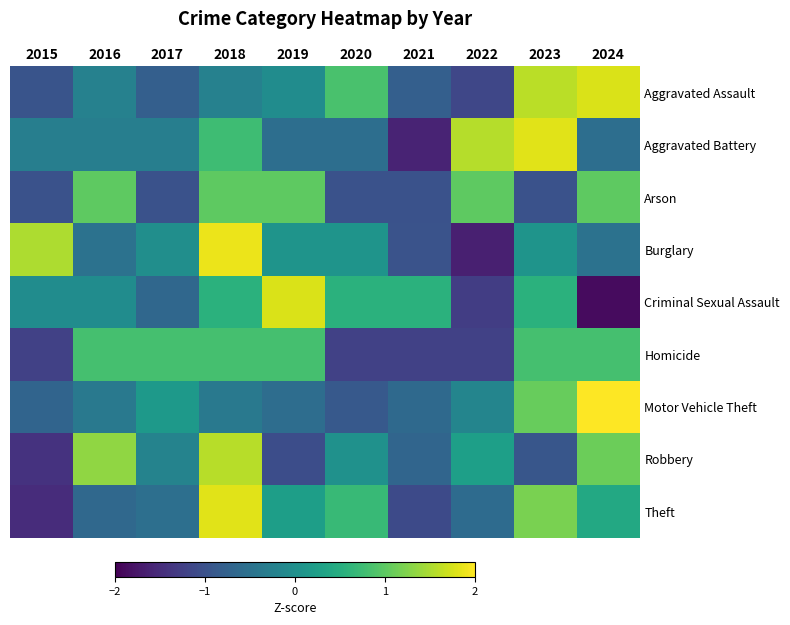

Which has a higher value, 2024 or 2016?

2024